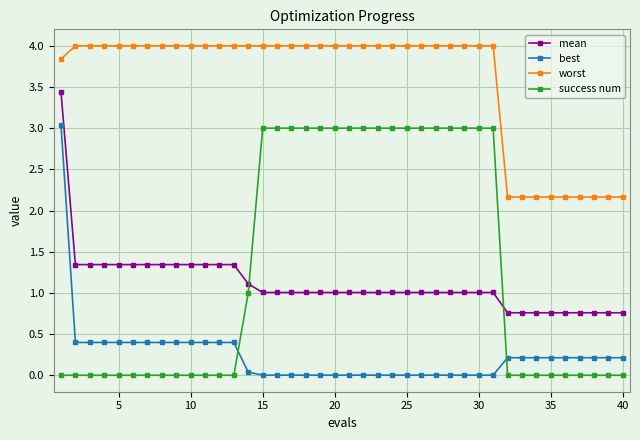

What is the difference between the second highest and second lowest values in the worst series?

1.8